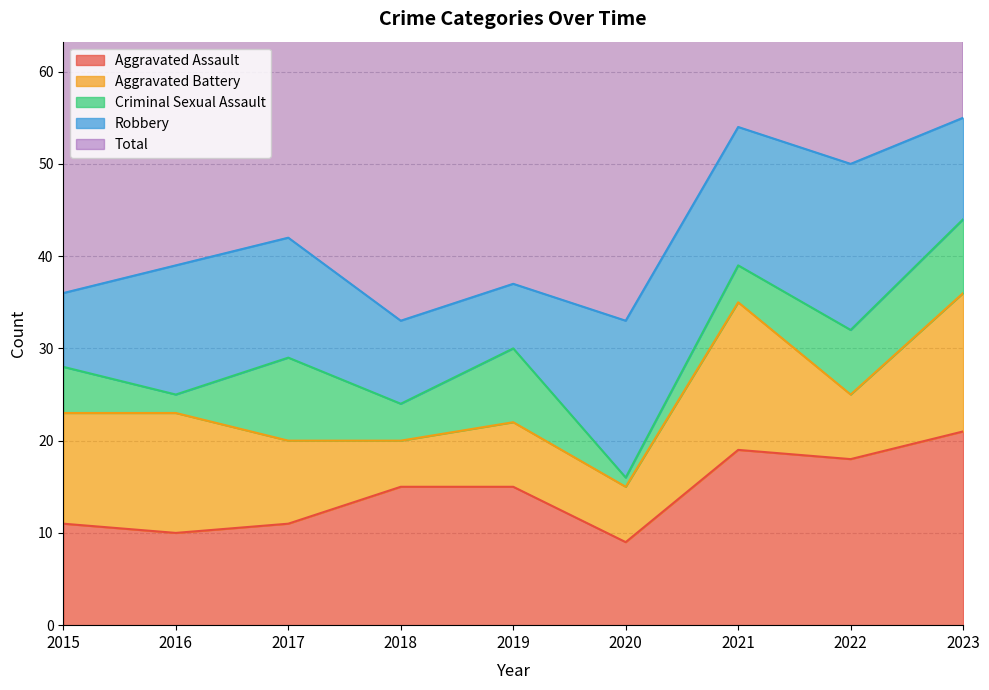

How many interior local valleys does the Aggravated Battery series have?

3